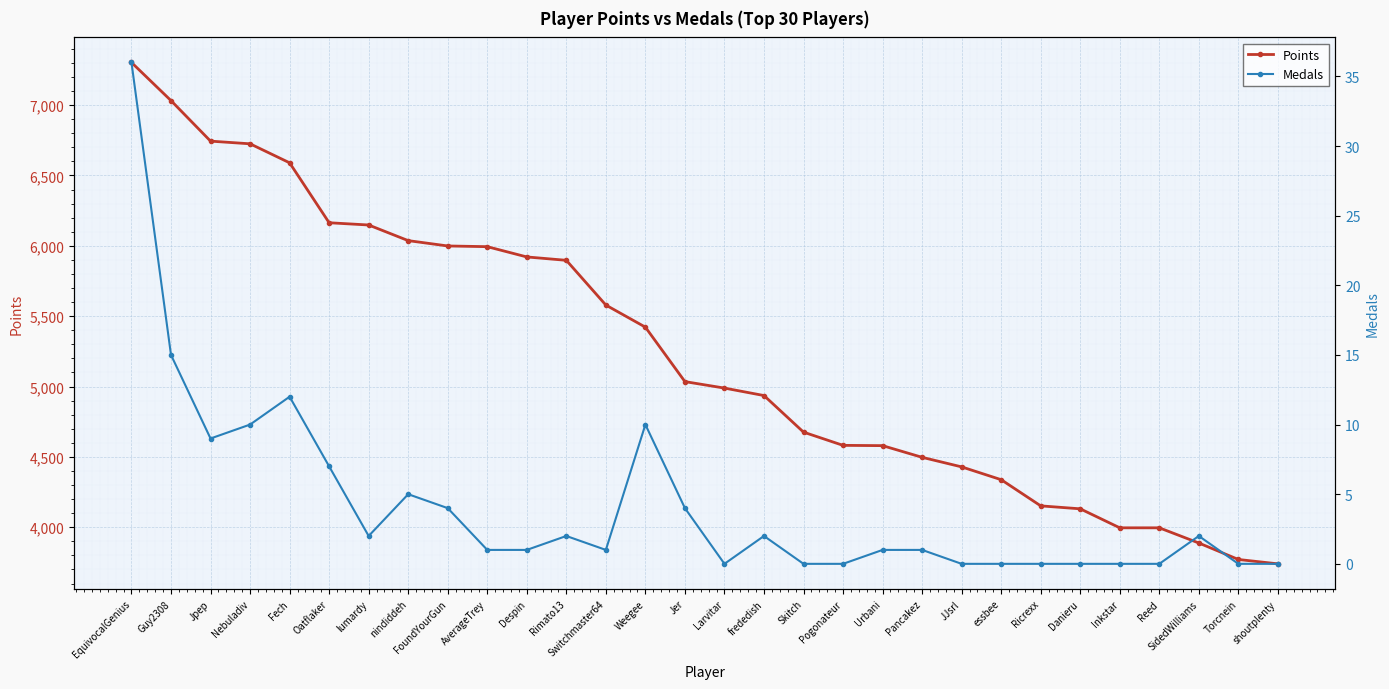

True or false: Points and Medals intersect in this chart.

False